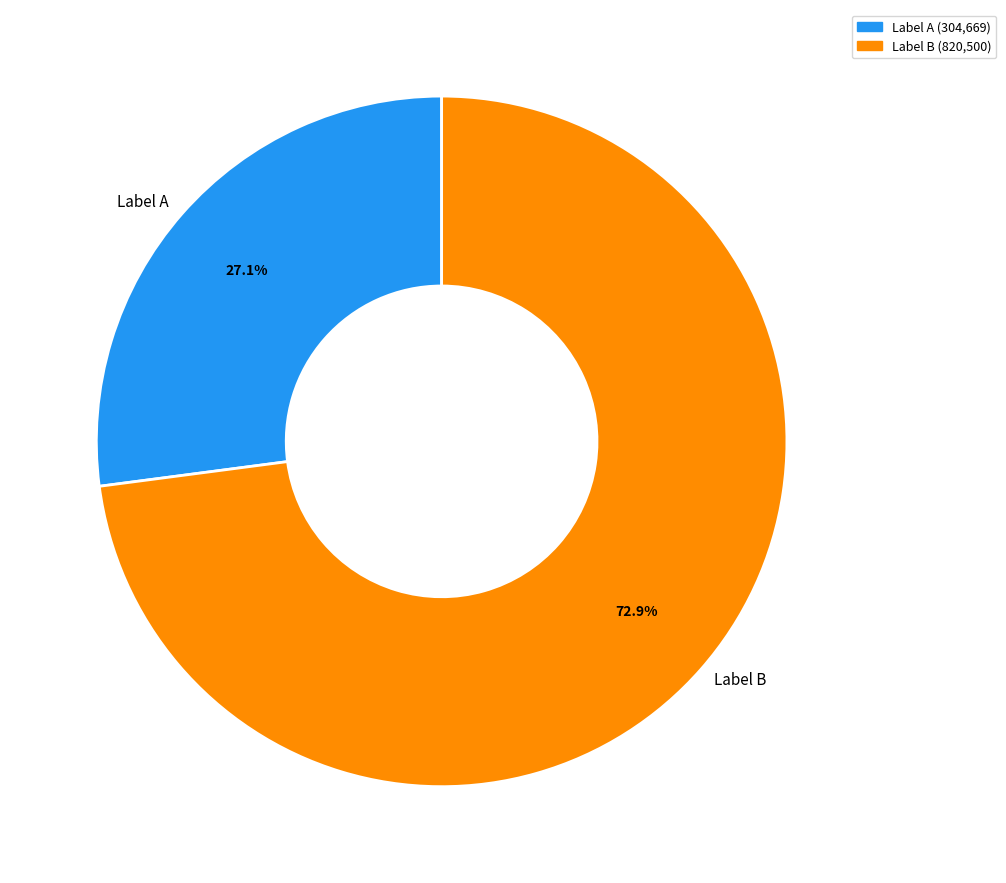

Rank the categories by value from lowest to highest.

Label A, Label B